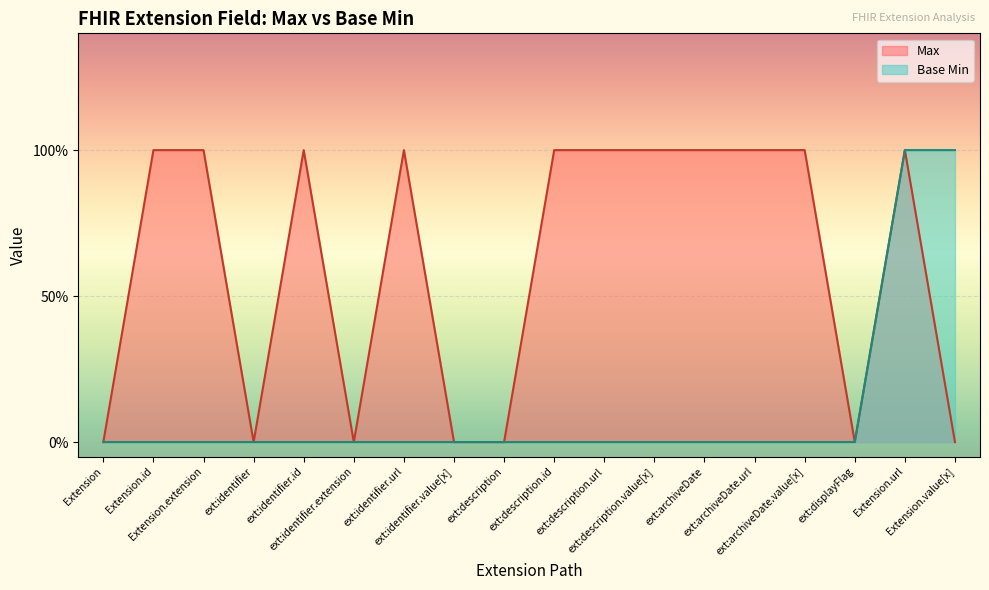

What is the label of the 13th point from the right?

ext:identifier.extension